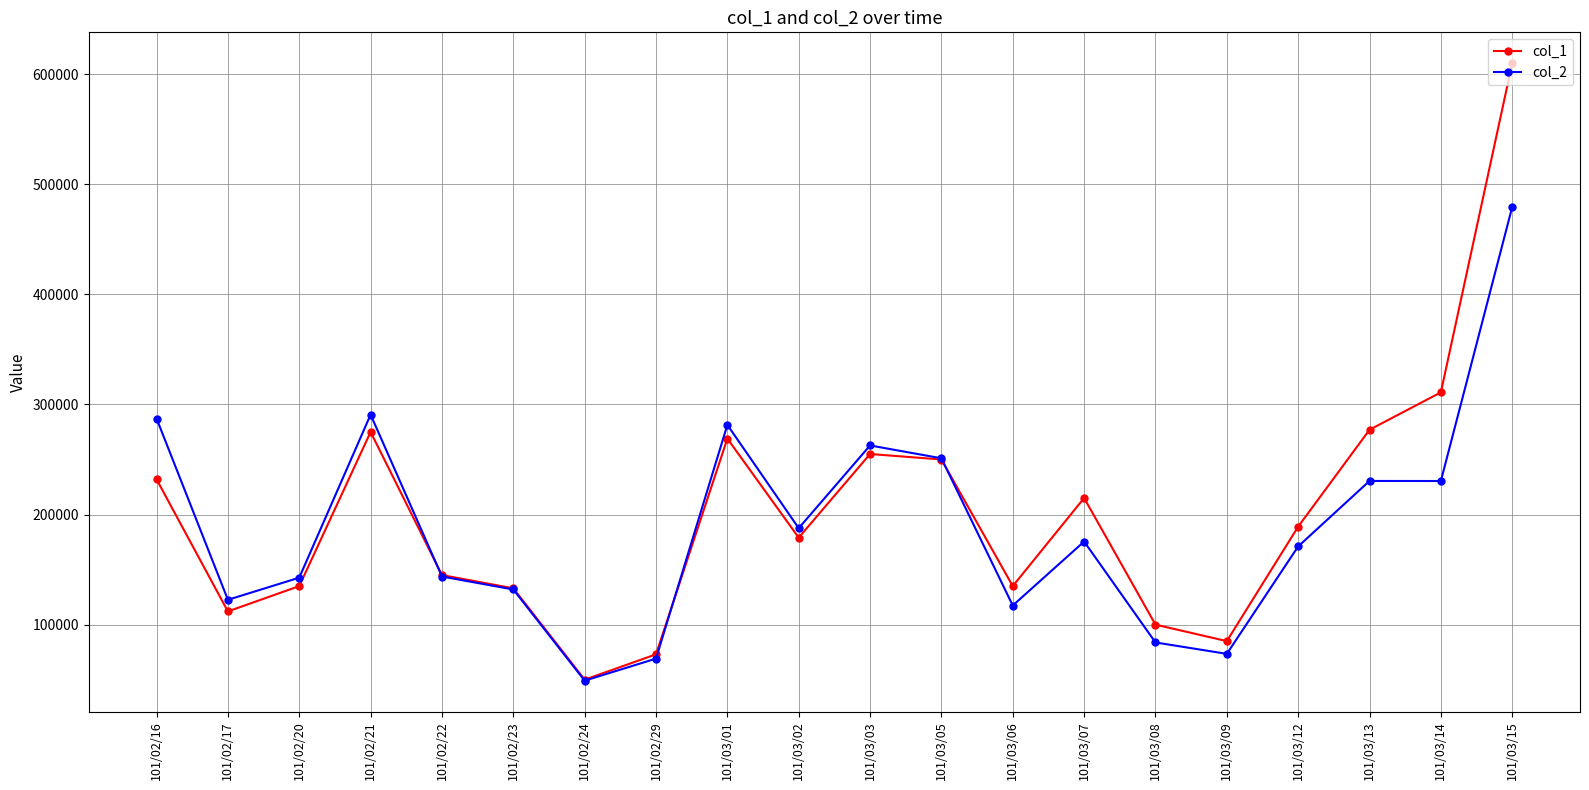

Does the chart display data point markers on the line(s)?

Yes